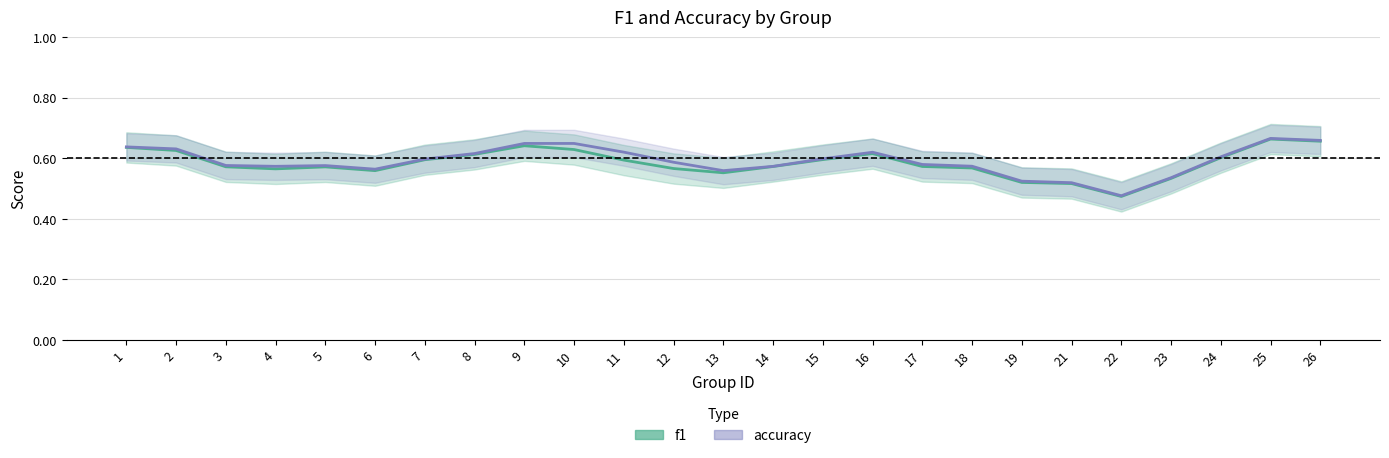

True or false: f1 and accuracy intersect in this chart.

False